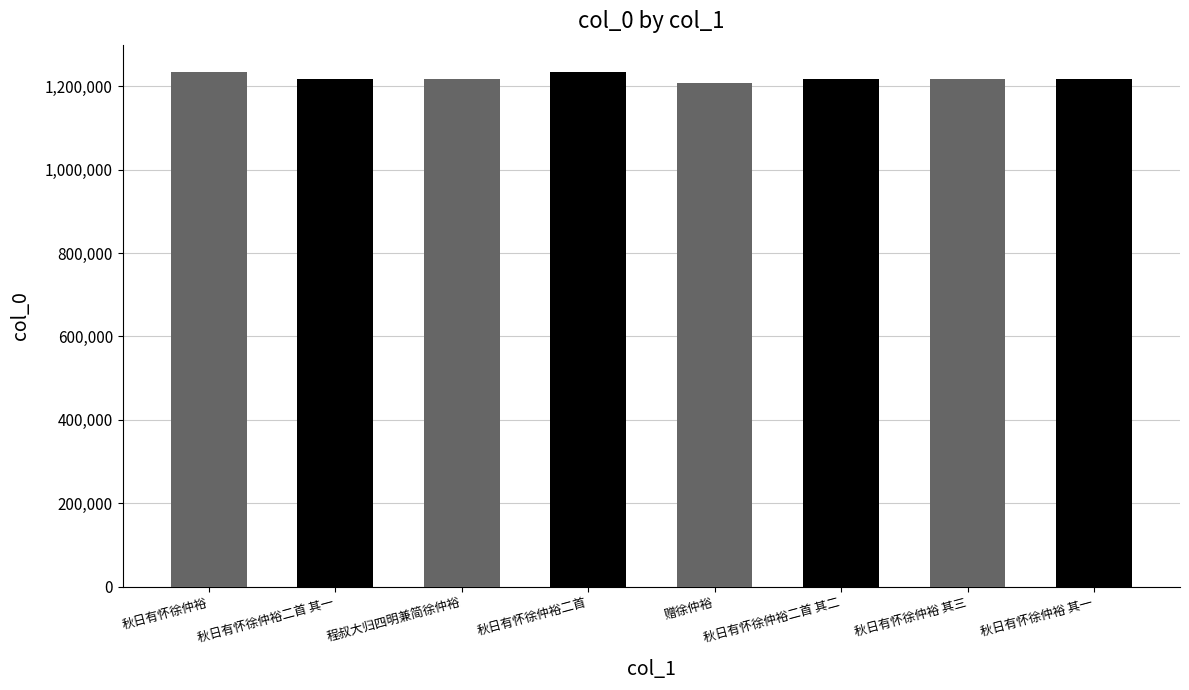

How many distinct data groups are displayed?

1